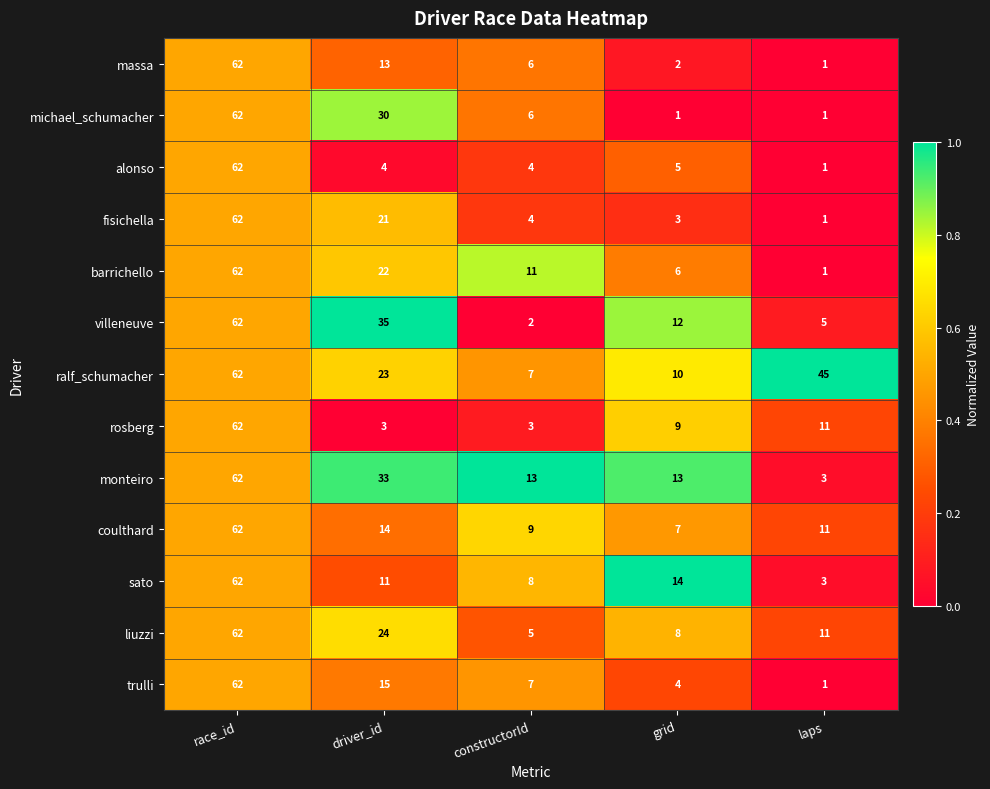

At which label does sato first exceed 11?

race_id